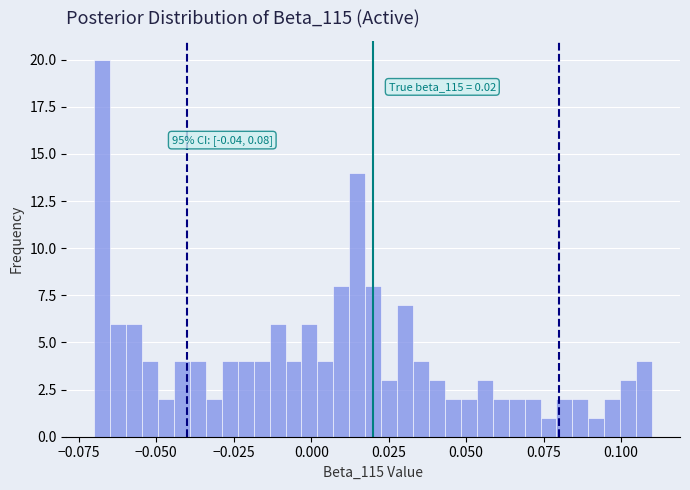

Read against the x-axis, roughly where is the centre of the tallest bar?

-0.065